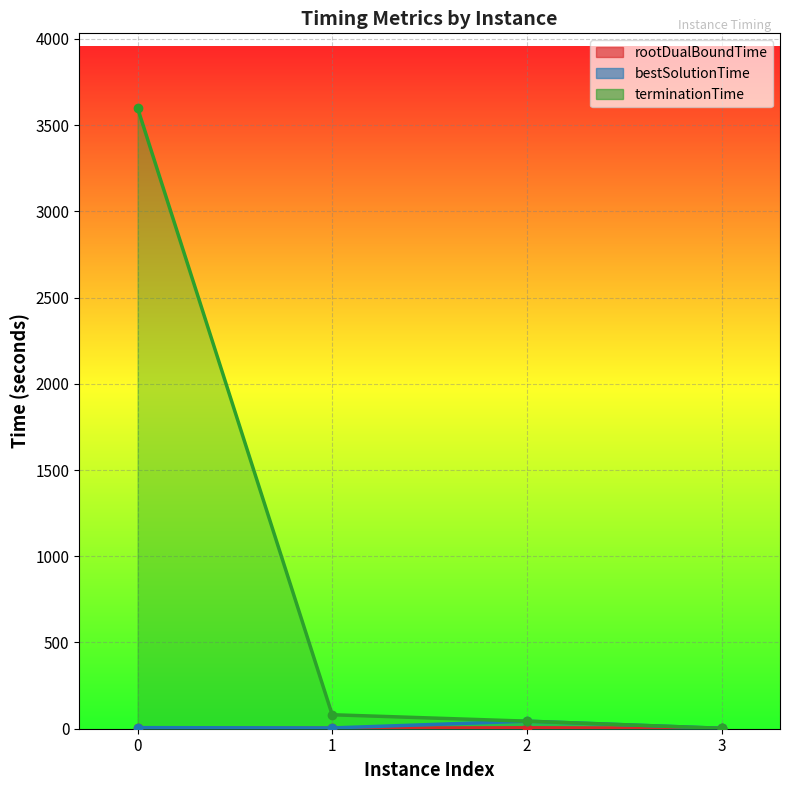

What is the average value of the terminationTime series?

931.8